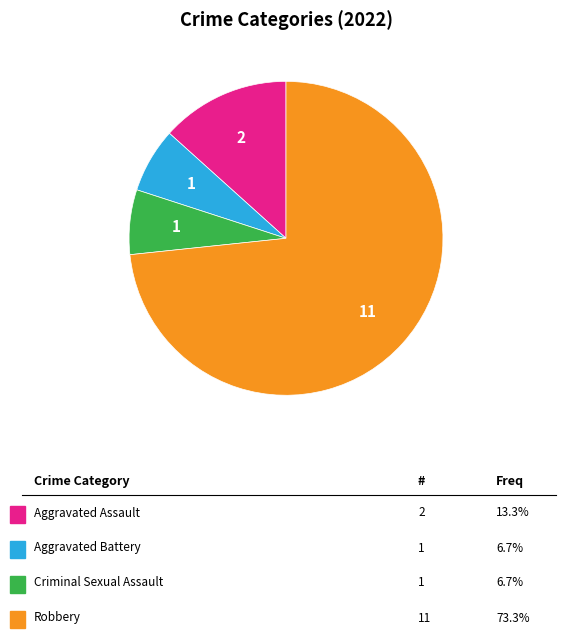

How many segments does this pie chart have?

4